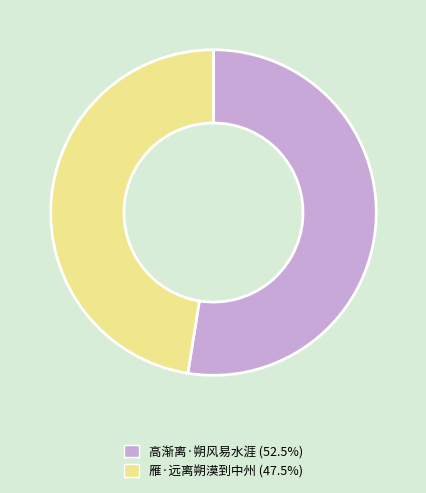

Which category has the smallest portion of the pie?

雁·远离朔漠到中州